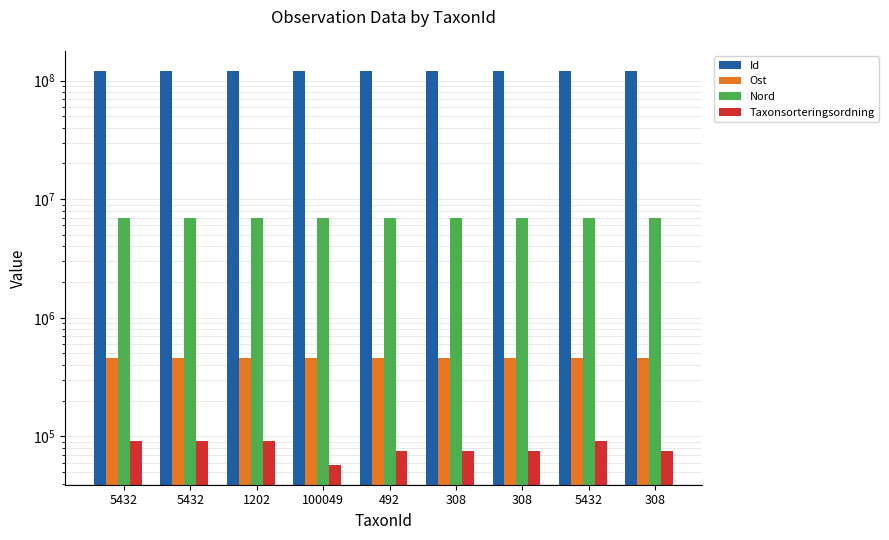

At how many categories does at least one series exceed 66563399?

9